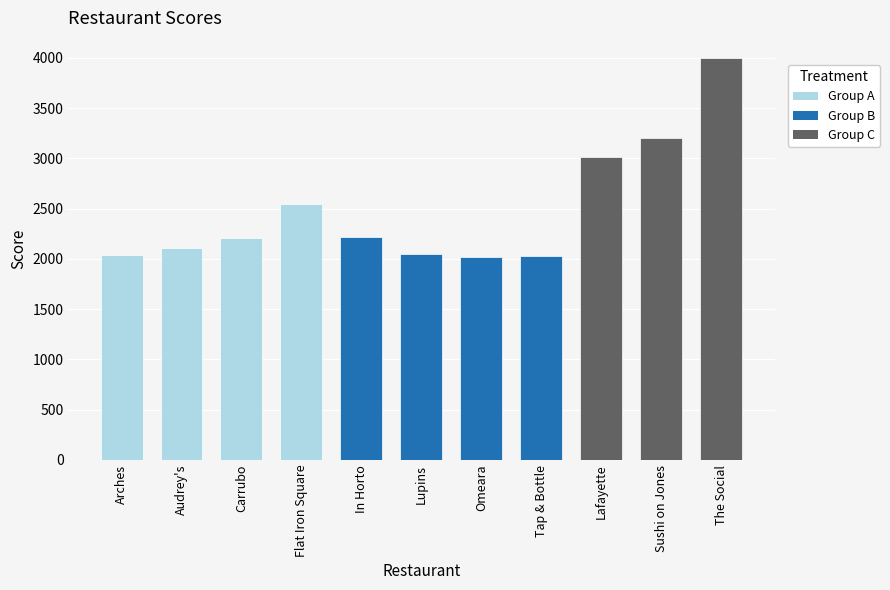

The value at Flat Iron Square is 1288. True or false?

False